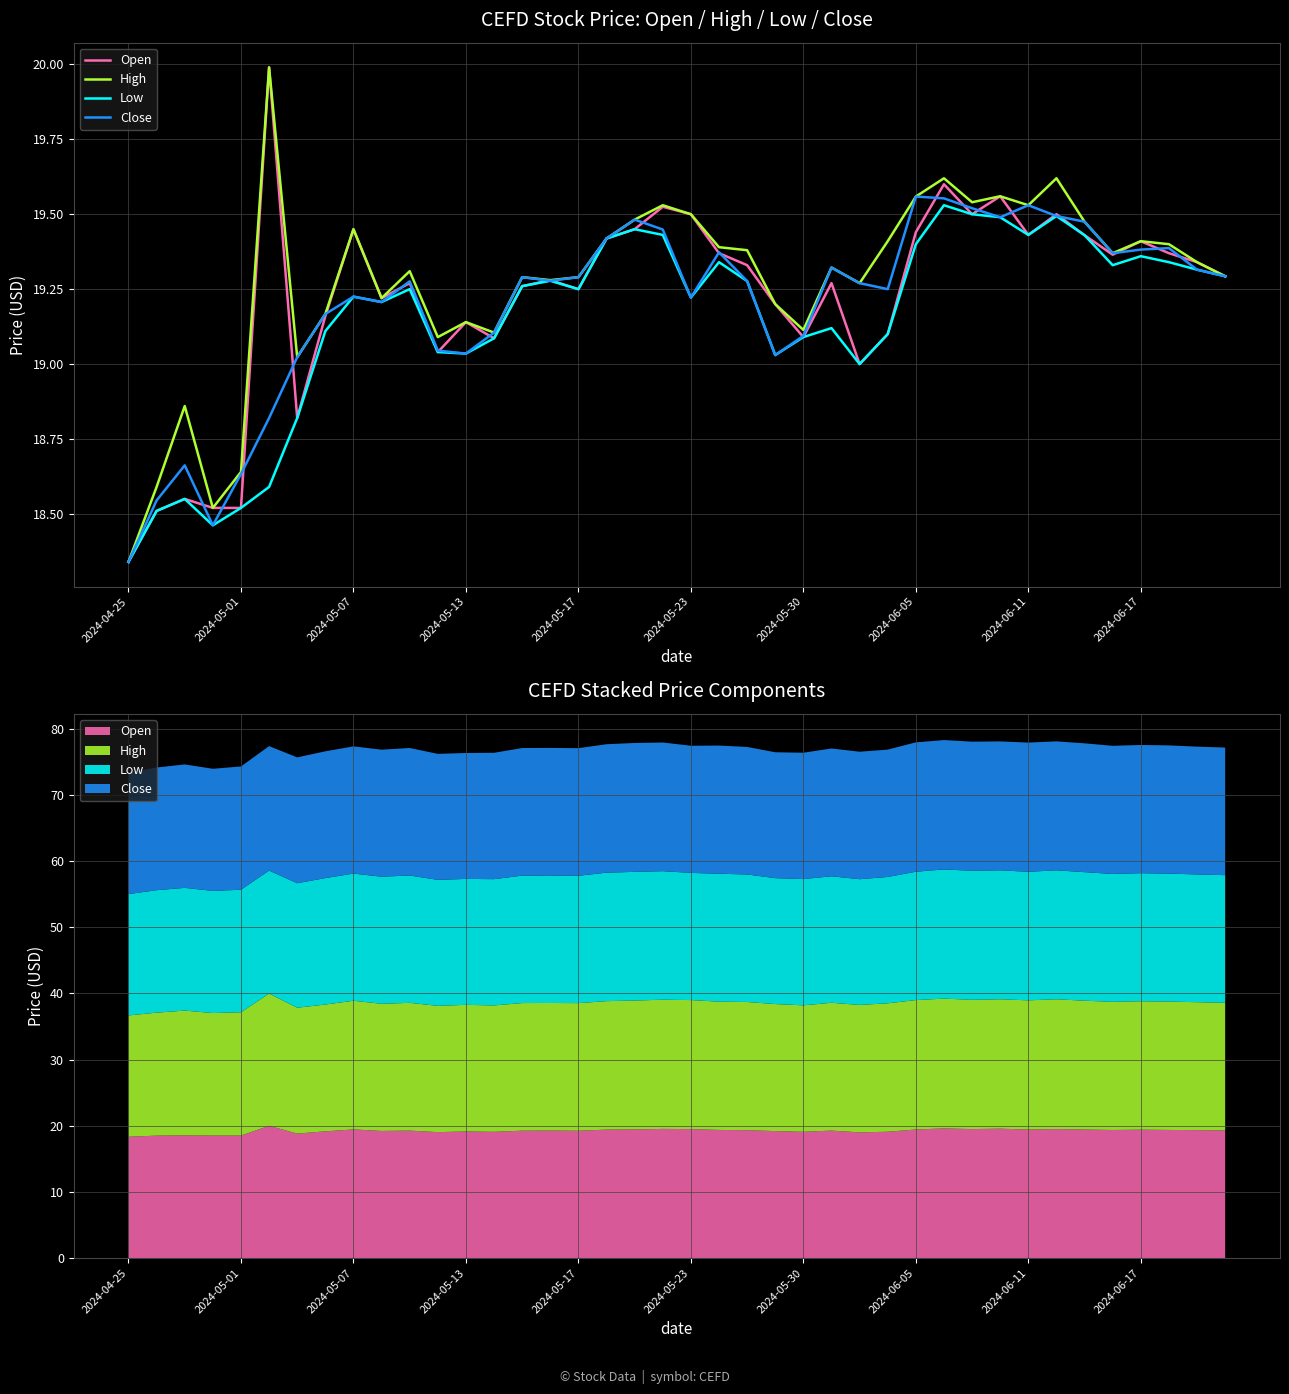

Does the chart display data point markers on the line(s)?

No